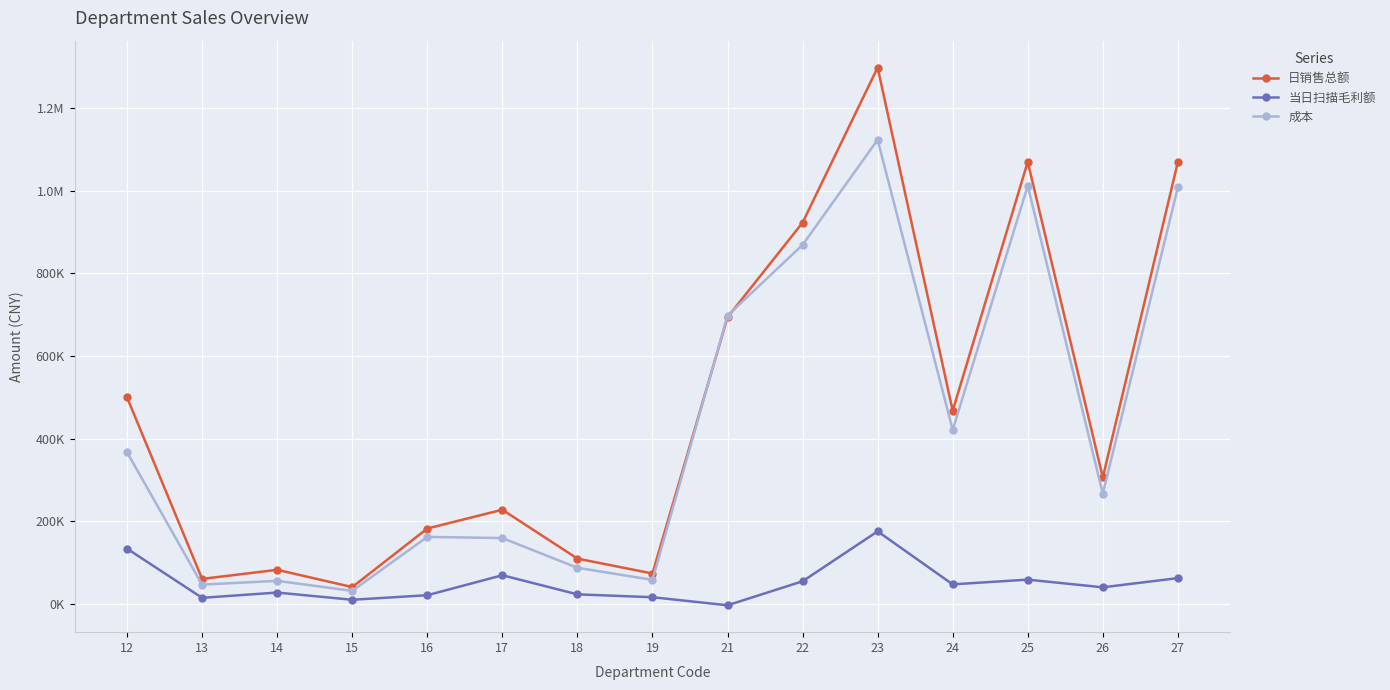

Where is the first local minimum for 日销售总额?

13